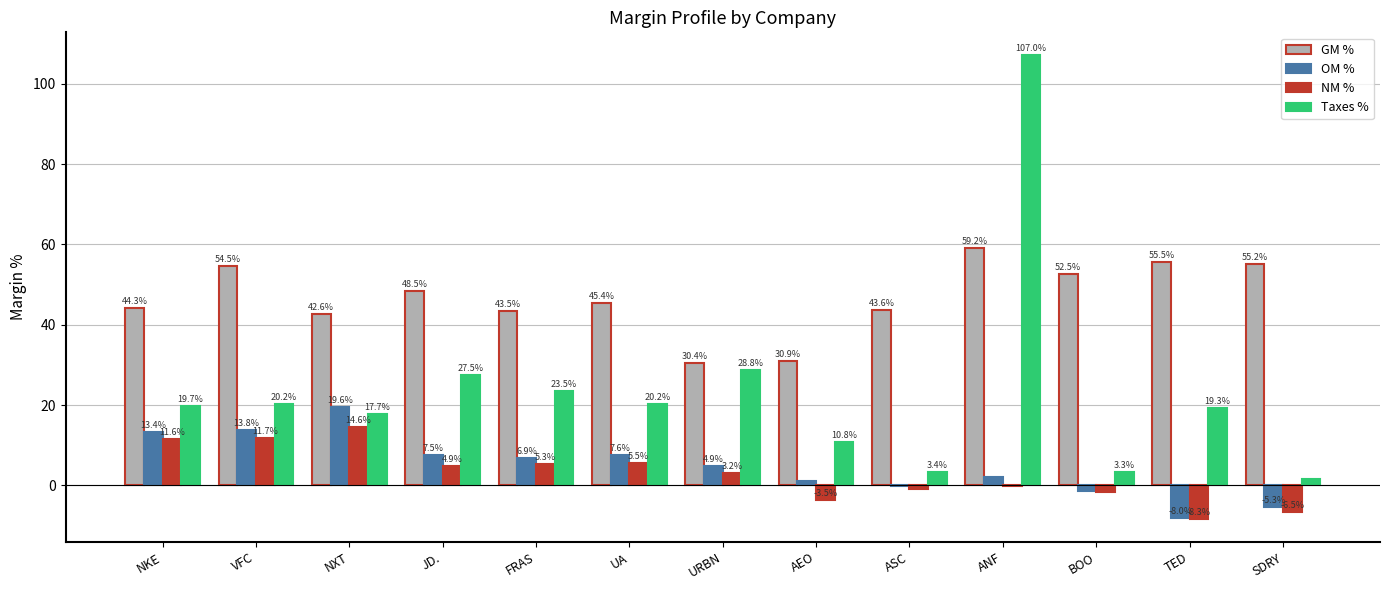

Which category has the highest value across all series?

ANF